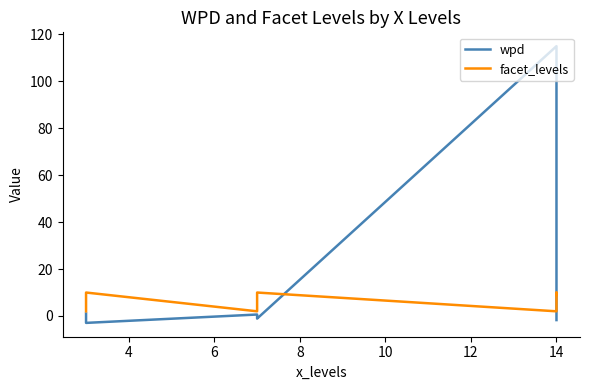

True or false: wpd and facet_levels cross at least once.

True